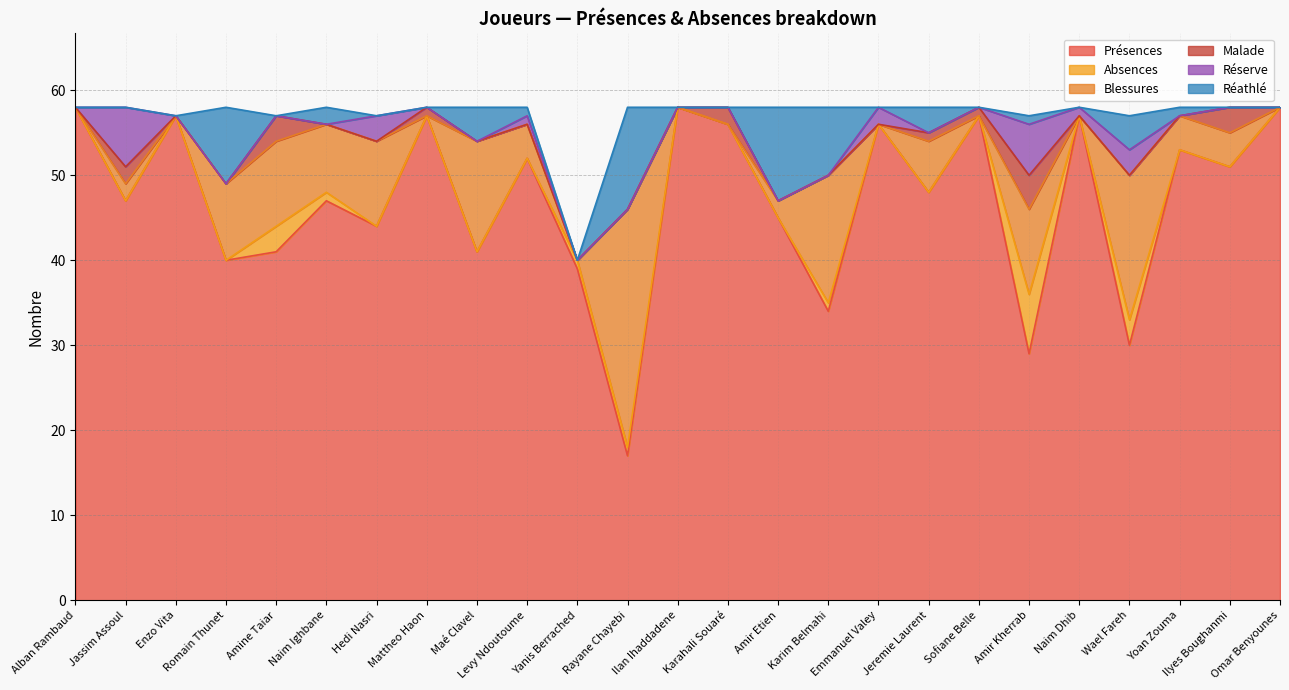

What are all the series names shown in the legend?

Présences, Absences, Blessures, Malade, Réserve, Réathlé